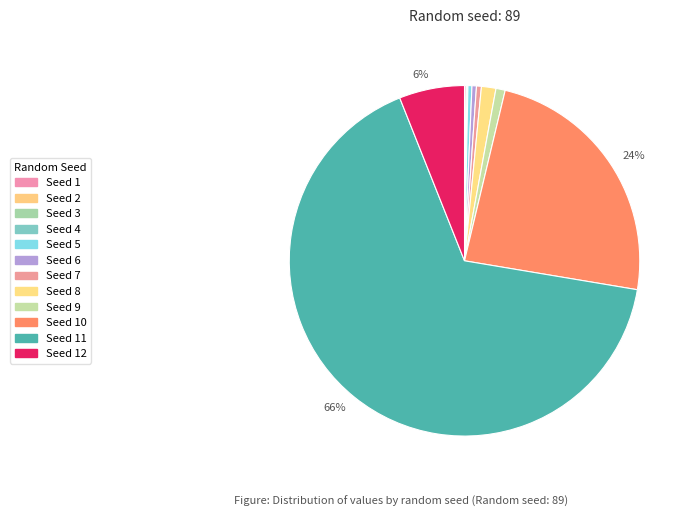

Which slice represents more than half of the pie?

11